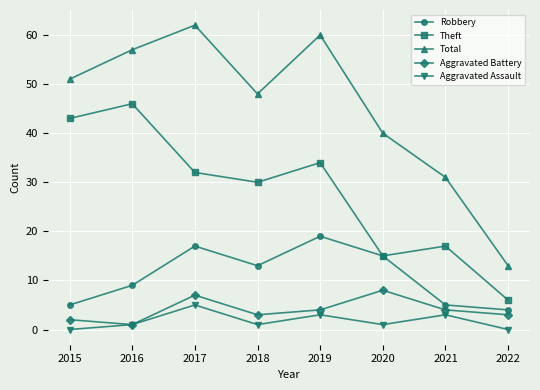

What is the spread (max minus min) of values at 2018?

47